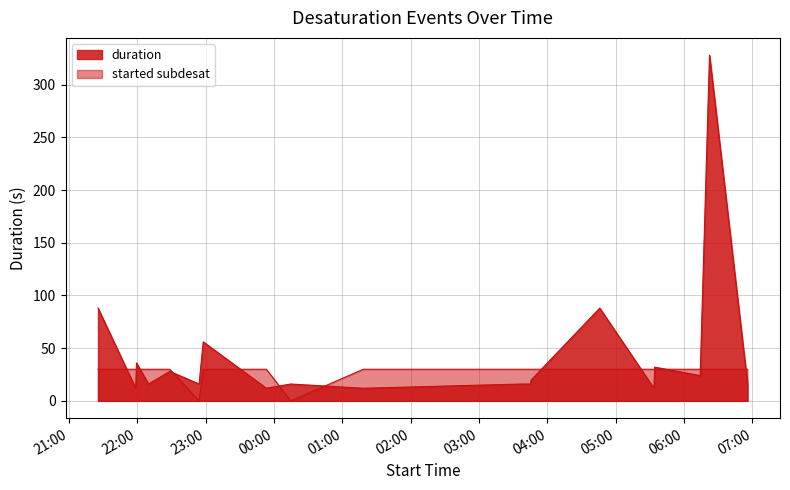

What position from the left is 2024-10-21 22:57:44?

7